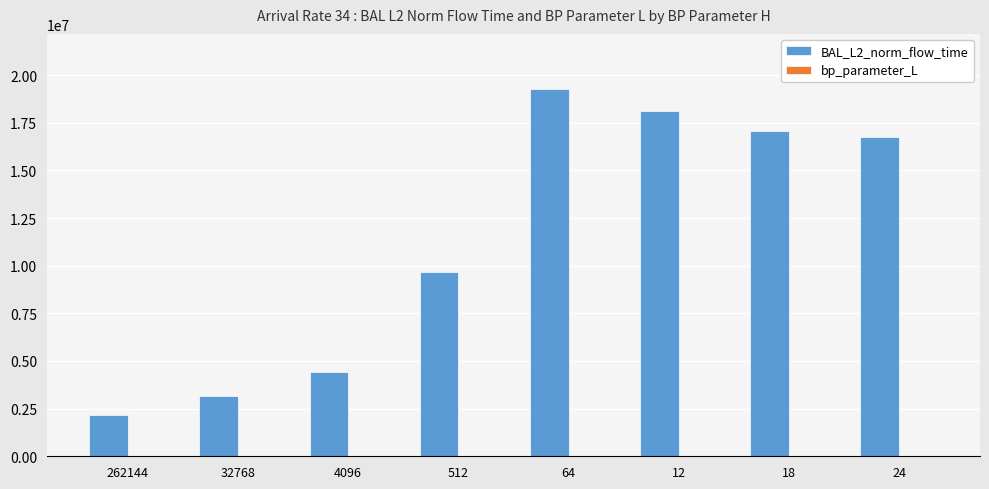

The BAL_L2_norm_flow_time series shows 26893307.2 at 18. True or false?

False